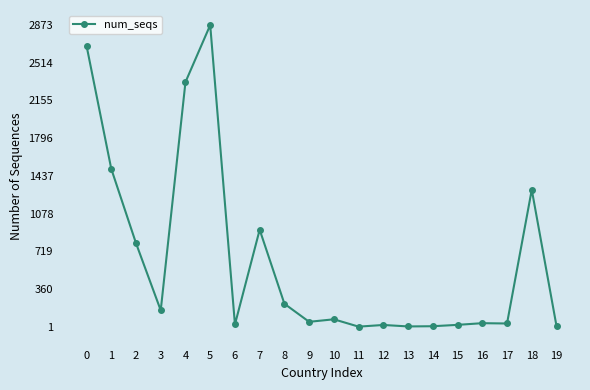

What is the ratio of the value at 0 to the value at 10?

37.7